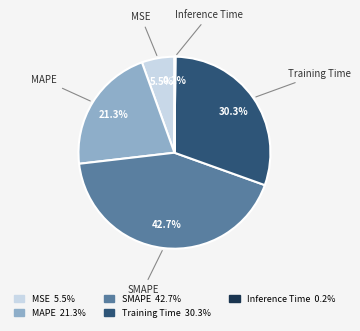

True or false: Training Time accounts for 22% of the total.

False